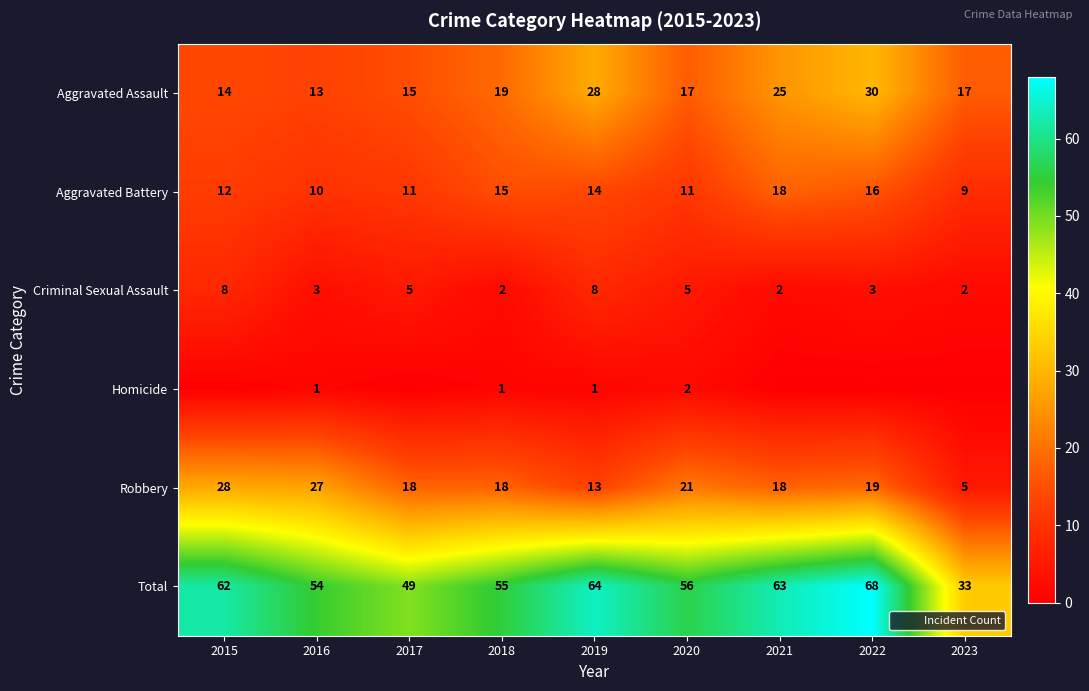

How many values in the Aggravated Assault series are below 17?

3